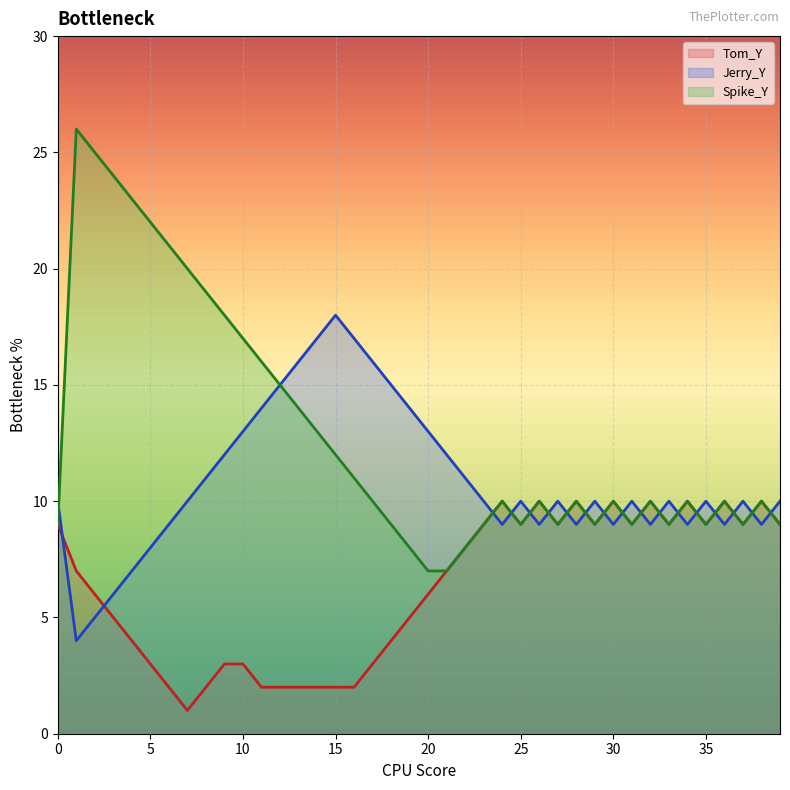

Reading left to right, what are all the values shown in this chart?

Tom_Y: 9	7	6	5	4	3	2	1	2	3	3	2	2	2	2	2	2	3	4	5	6	7	8	9	10	9	10	9	10	9	10	9	10	9	10	9	10	9	10	9
Jerry_Y: 10	4	5	6	7	8	9	10	11	12	13	14	15	16	17	18	17	16	15	14	13	12	11	10	9	10	9	10	9	10	9	10	9	10	9	10	9	10	9	10
Spike_Y: 9	26	25	24	23	22	21	20	19	18	17	16	15	14	13	12	11	10	9	8	7	7	8	9	10	9	10	9	10	9	10	9	10	9	10	9	10	9	10	9